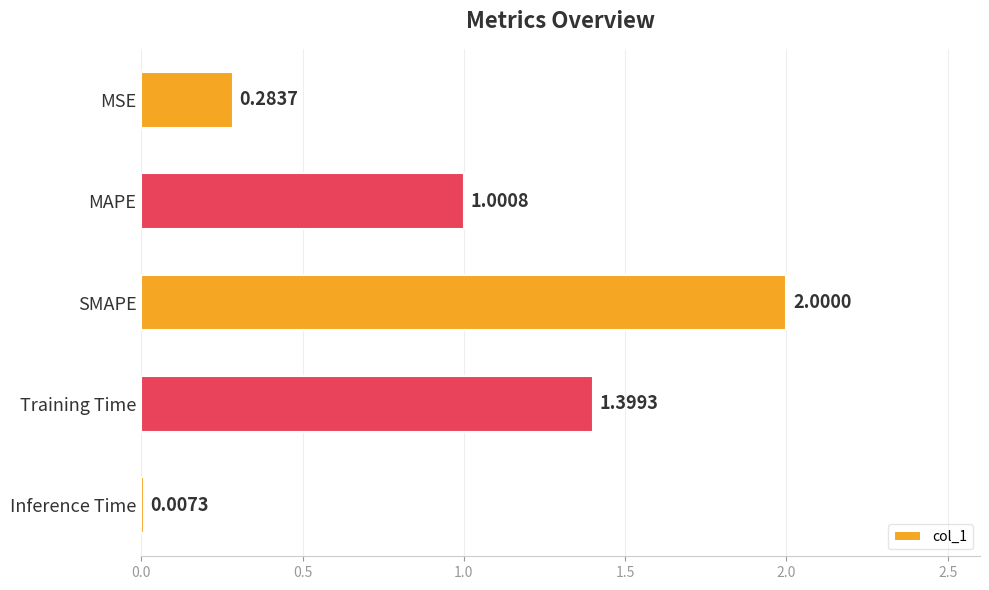

Where is the data nearest to the value 1?

MAPE